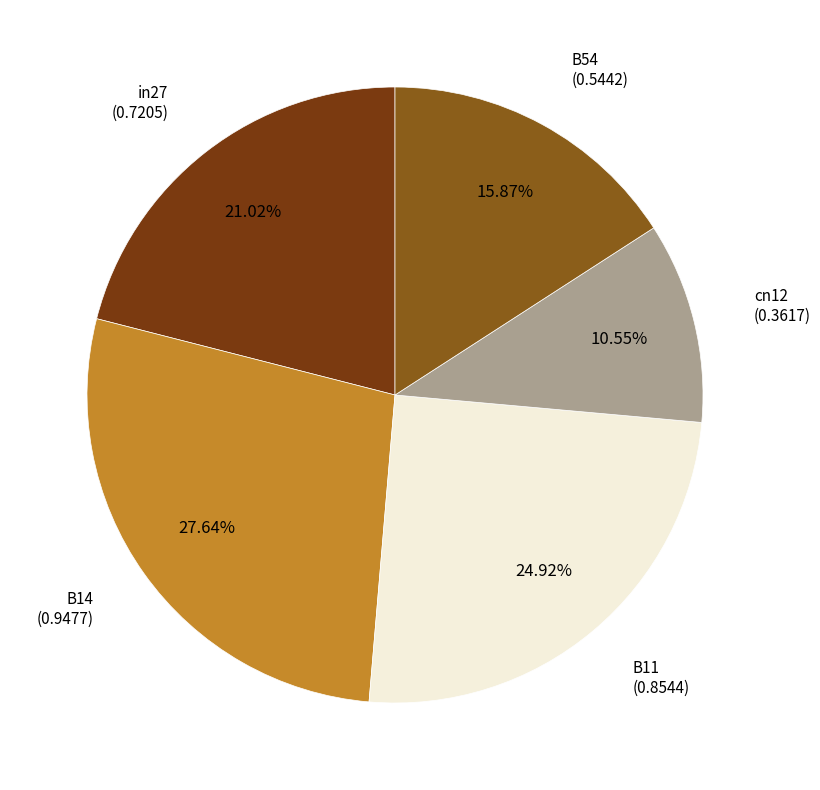

To the nearest percent, what portion does B54 represent?

16%